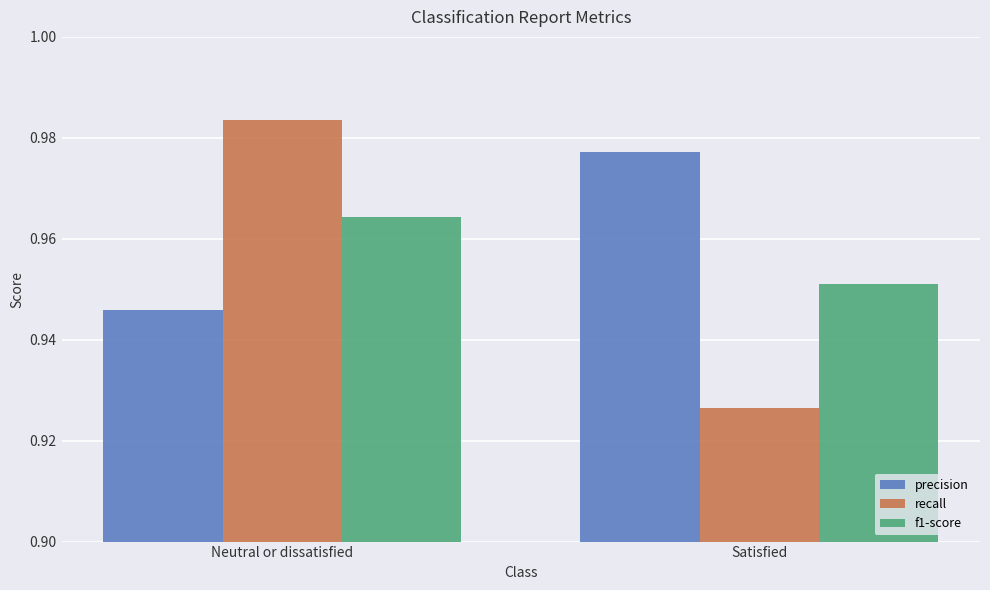

Count the recall values in the range 0 to 1.

2